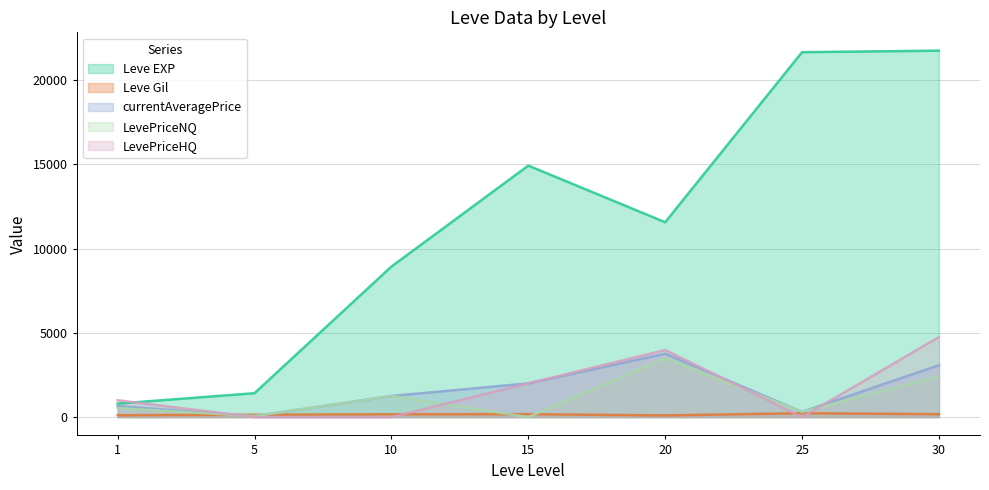

At which category does the chart reach its minimum across all series?

15